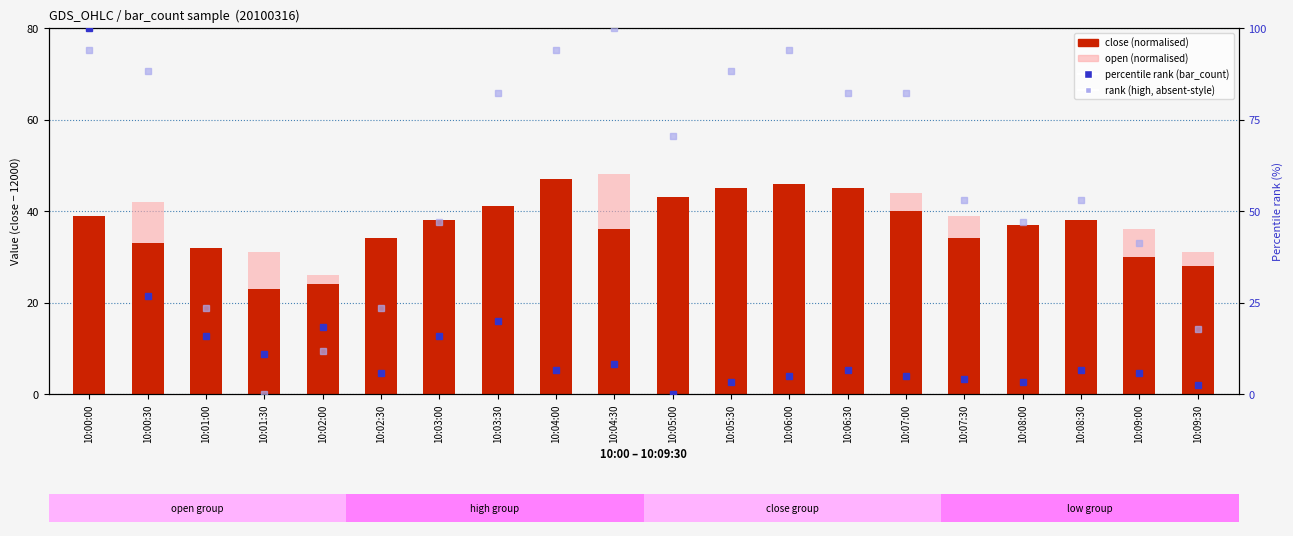

What is the highest value of the open (normalised) series?

48.0